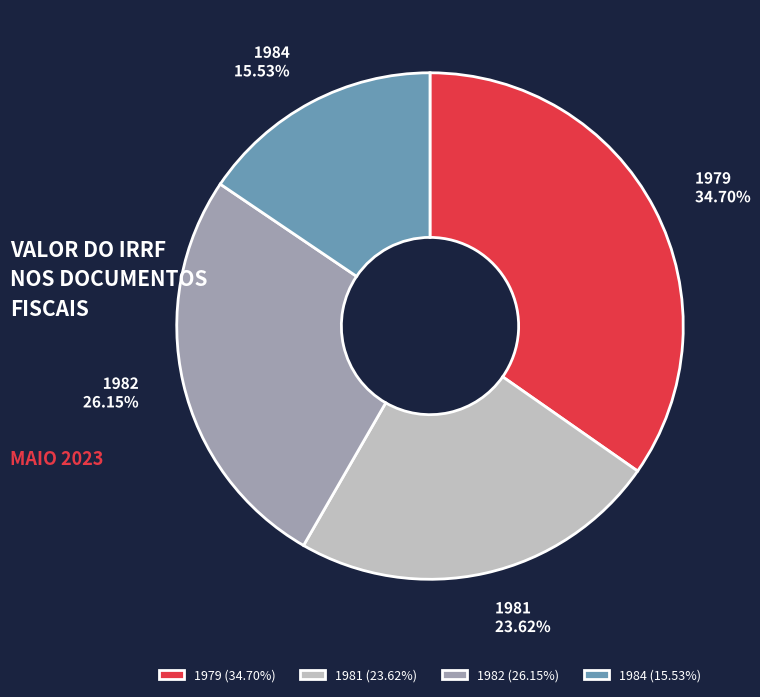

Between 1981 (23.62%) and 1984 (15.53%), which is larger?

1981 (23.62%)